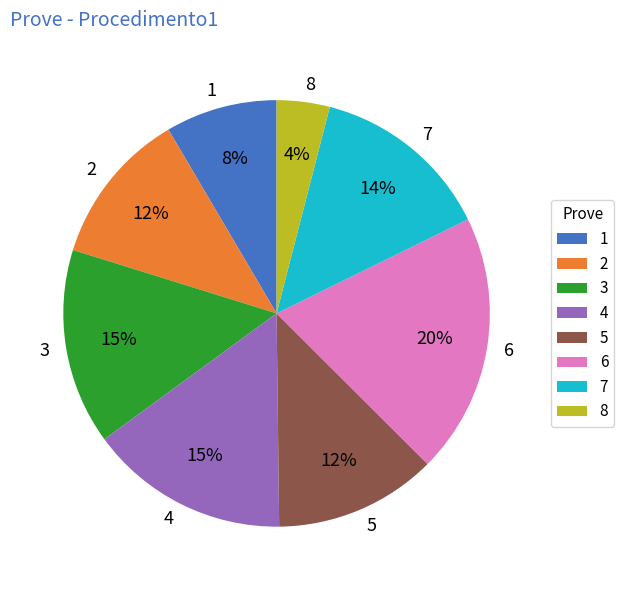

Is there any slice that represents more than half of the pie?

No